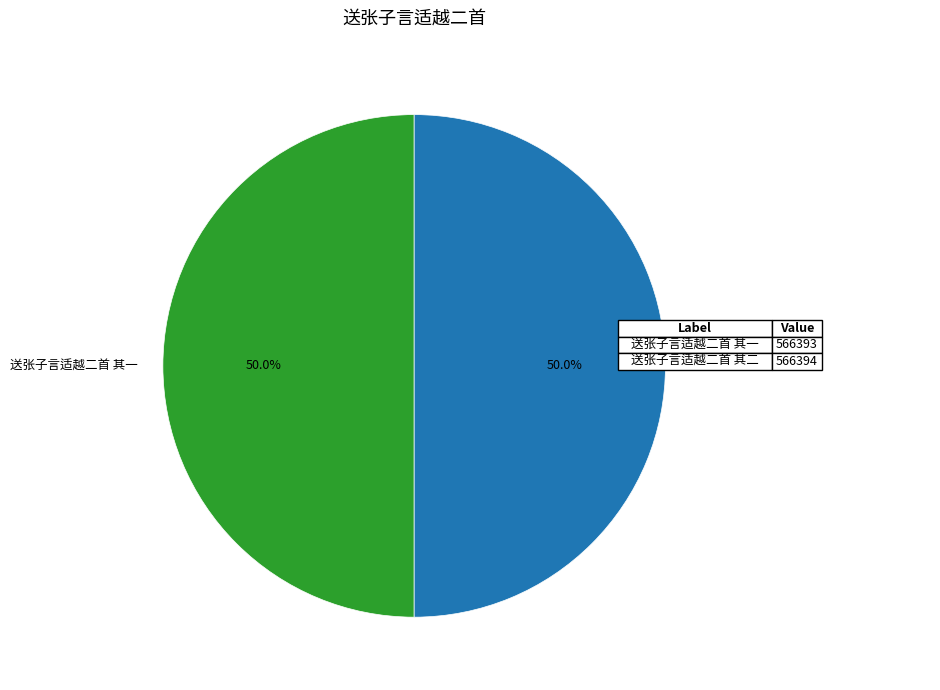

To the nearest percent, what is the average slice percentage?

50%